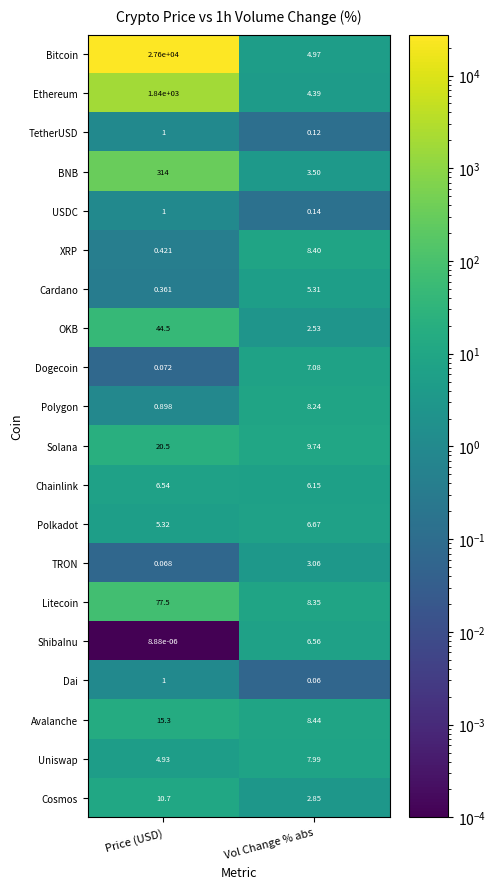

Which series has the largest range (max minus min)?

Bitcoin